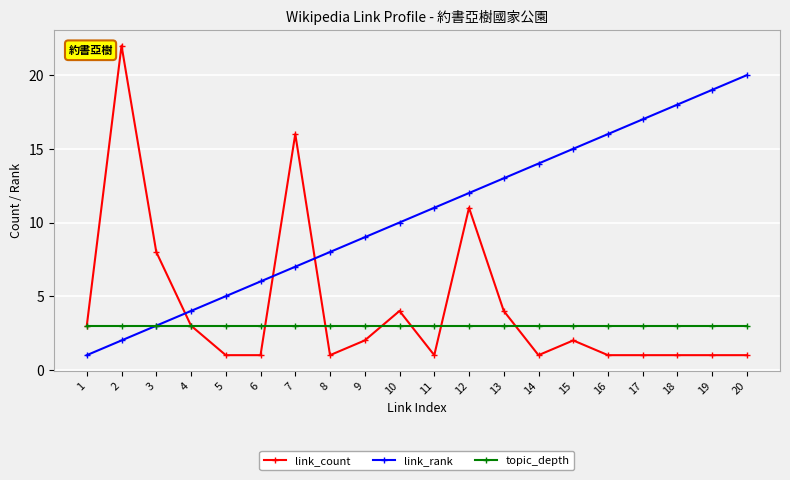

Where does the link_count series first go above 2?

1